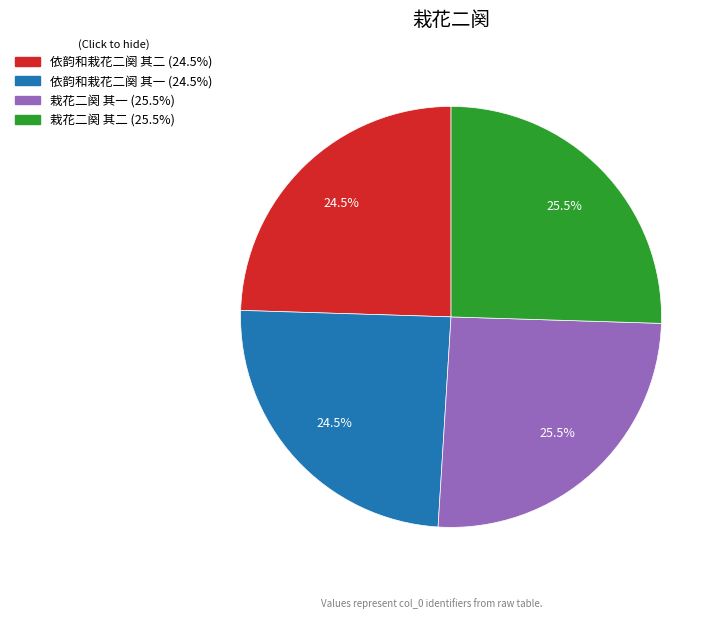

Is 依韵和栽花二阕 其一 the majority of the pie?

No